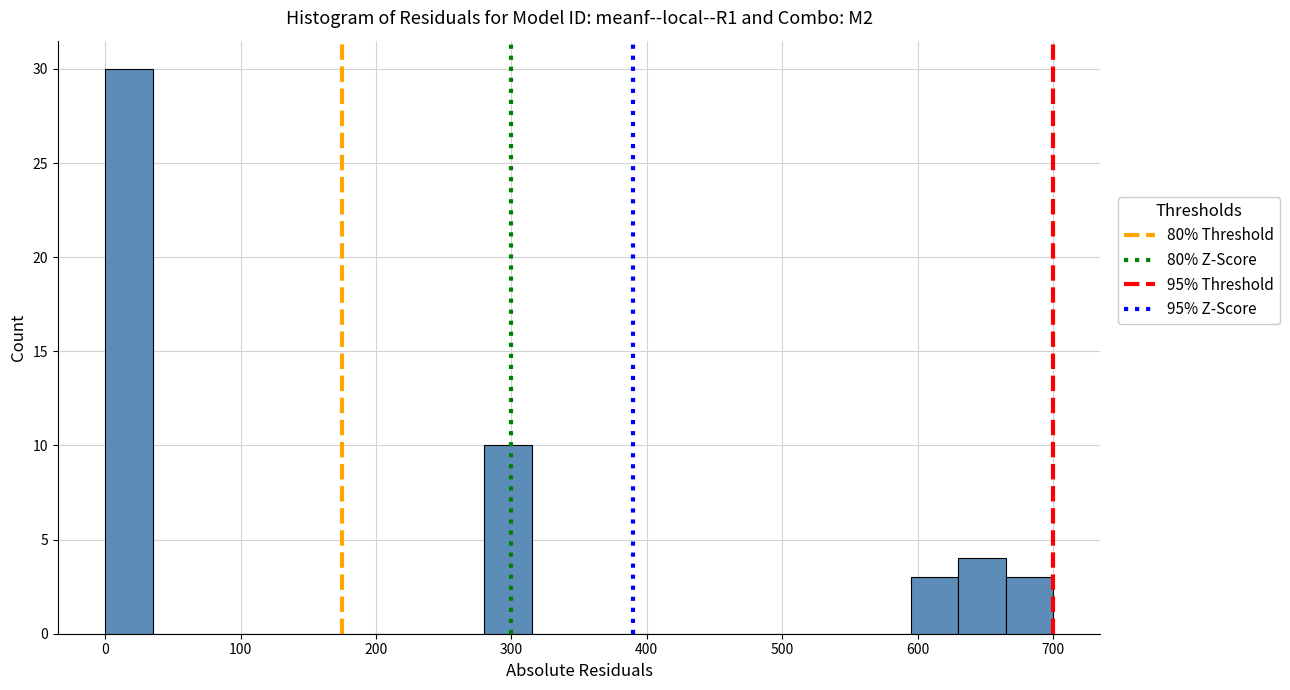

Read against the x-axis, roughly where is the centre of the tallest bar?

20